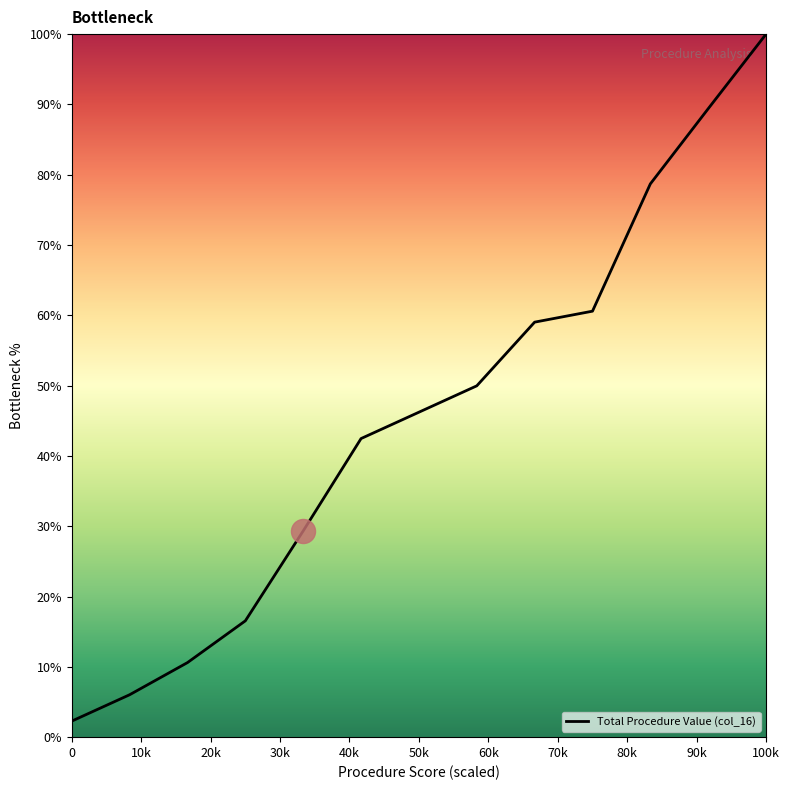

What is the smallest value displayed?

2.3